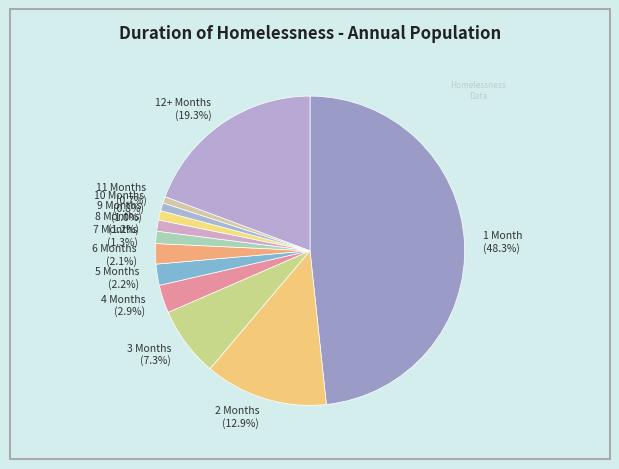

What is the total percentage of 12+ Months and 7 Months?

20.6%